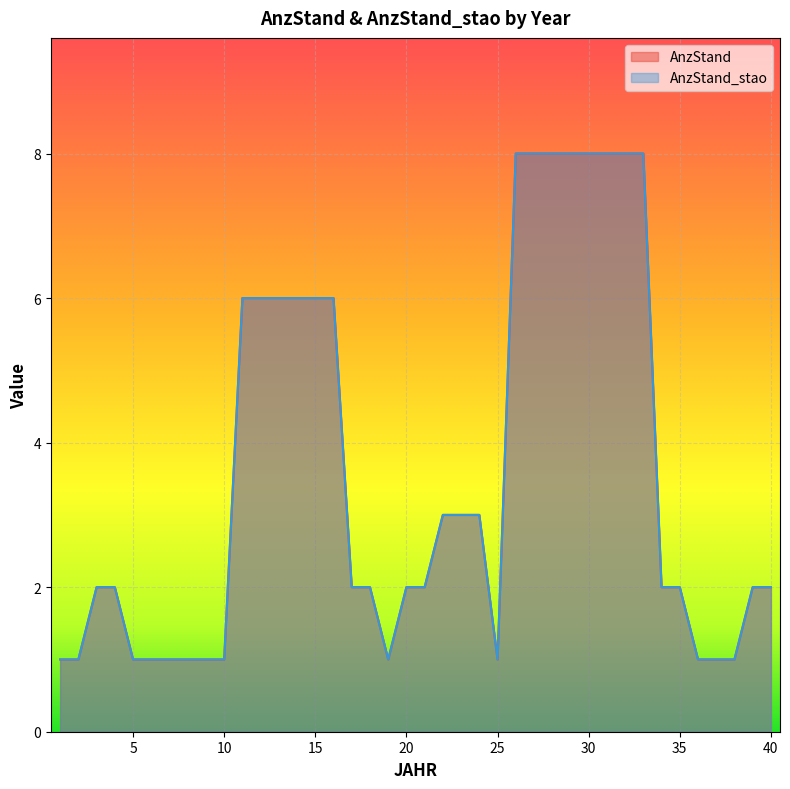

Does the chart display data point markers on the line(s)?

No